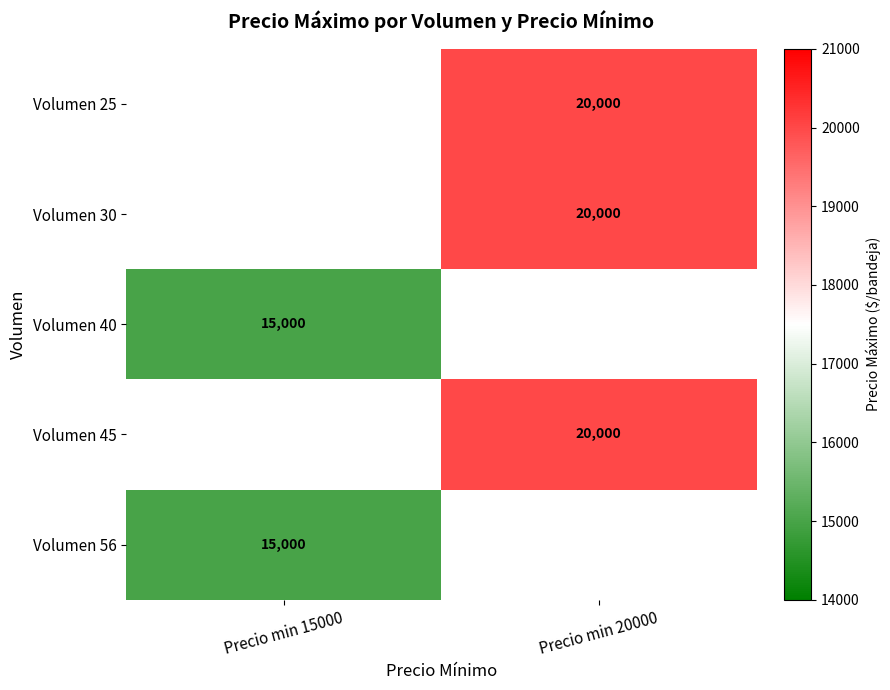

Is it true that Volumen 45 equals 12718 at Precio min 20000?

False